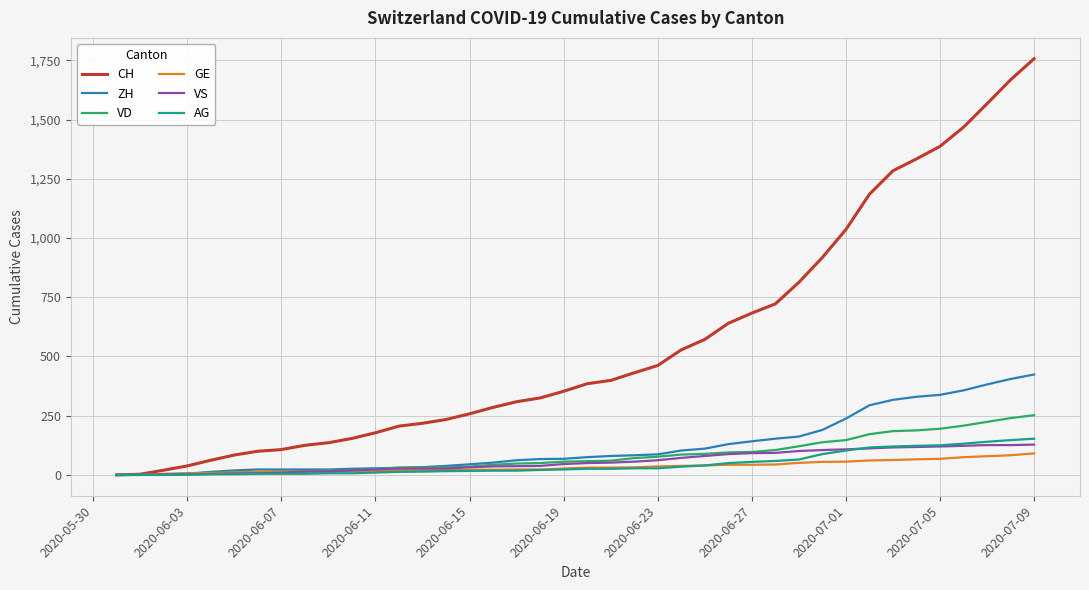

What is the maximum value shown in the chart?

1757